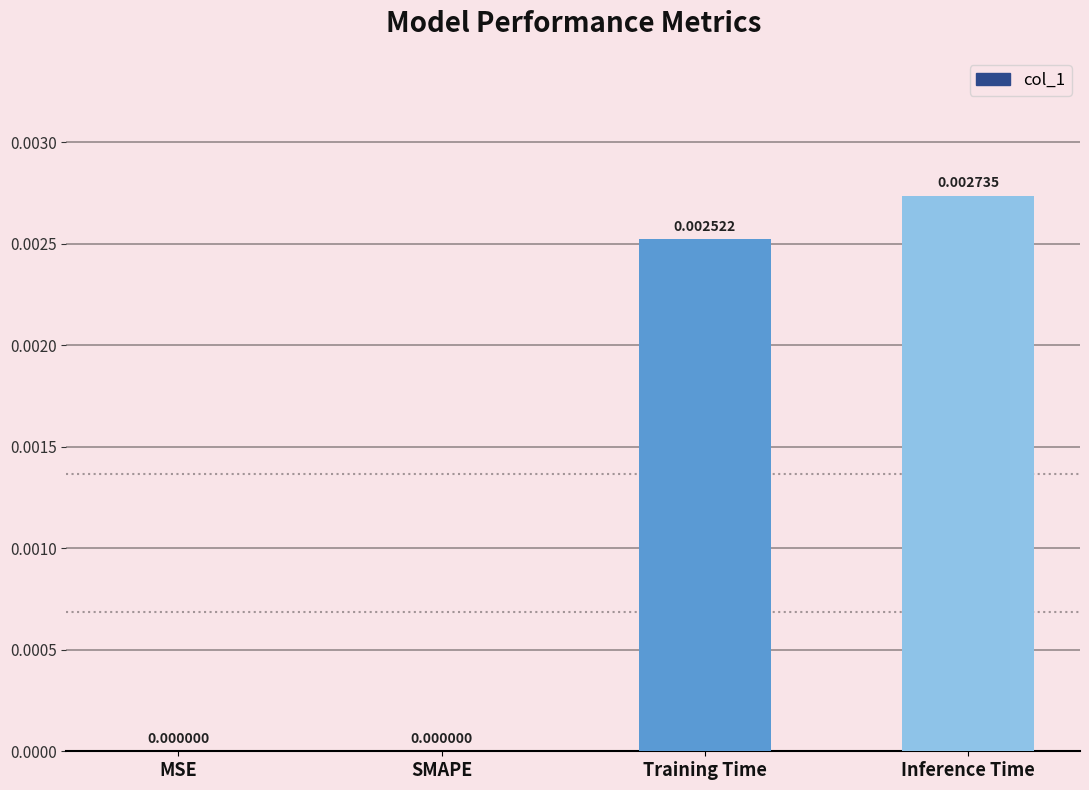

Is it true that the value at Training Time is 0.0?

True